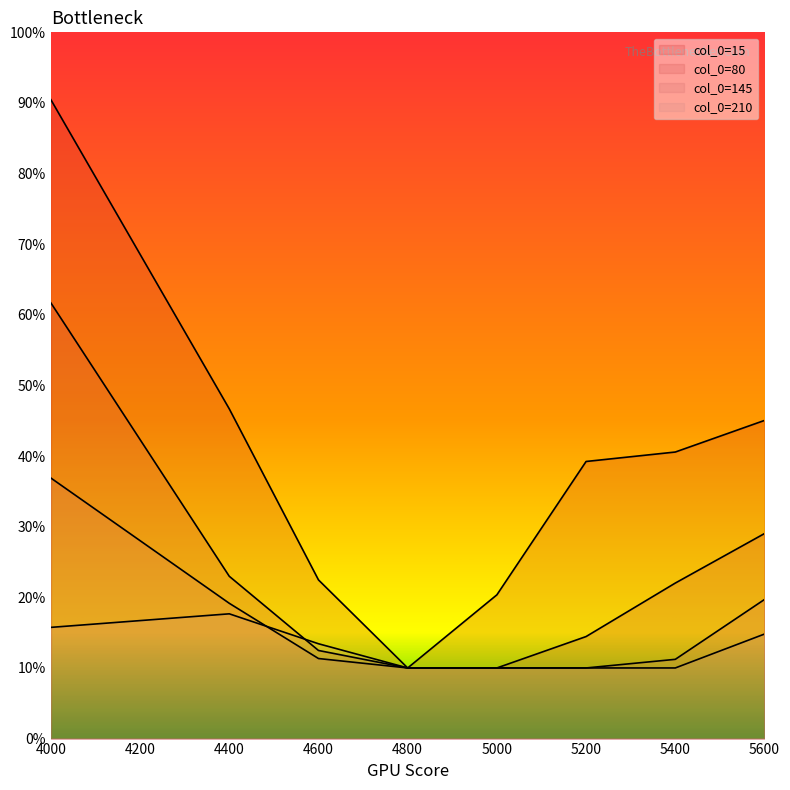

What is the sum of all 80 values?

1.8